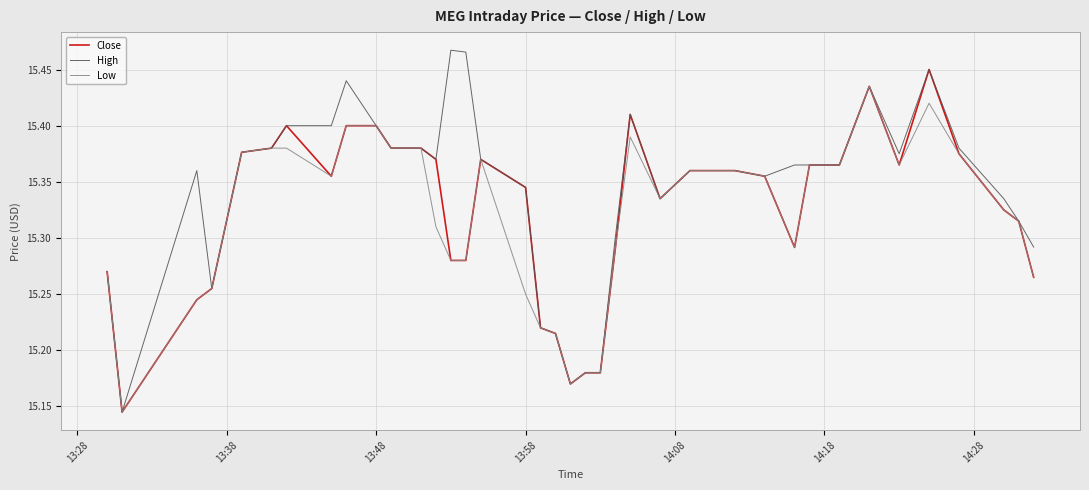

Which series has the largest range (max minus min)?

High